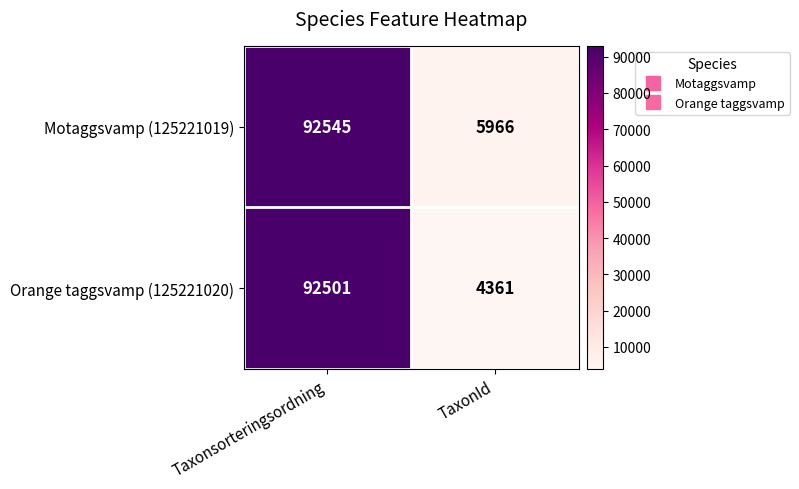

What is the sum of the Motaggsvamp (125221019) values at TaxonId and Taxonsorteringsordning?

98511